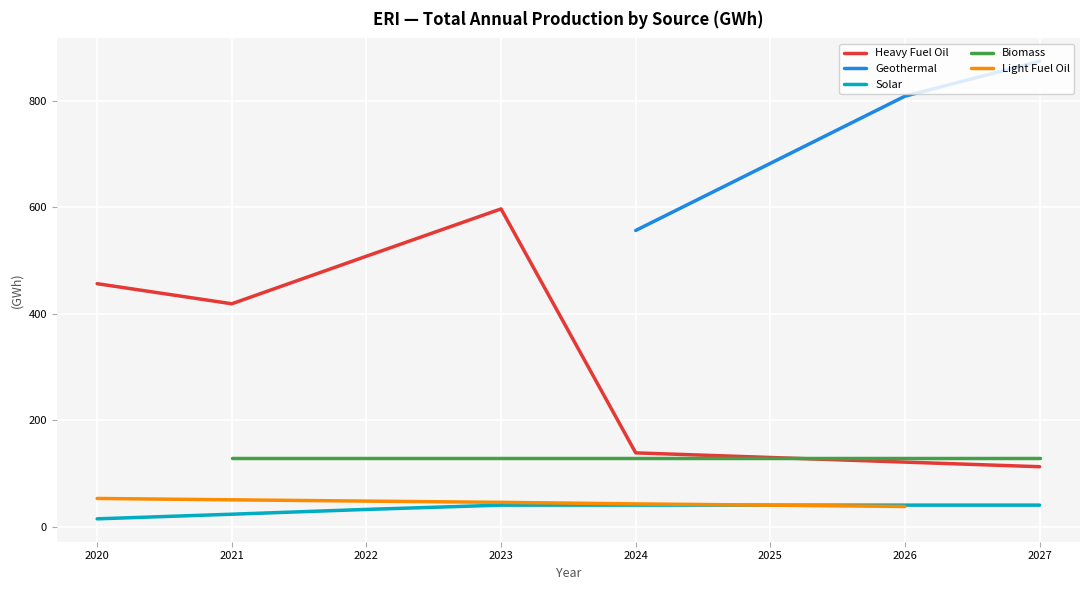

What is the minimum value shown in the chart?

14.8